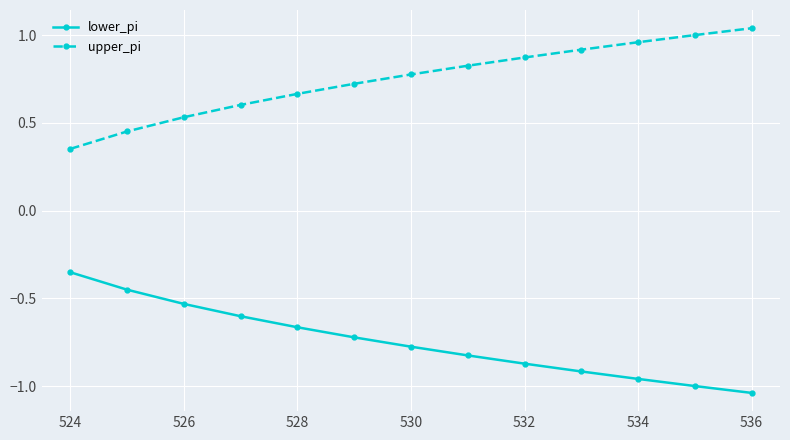

Rank the series by their average value, from lowest to highest.

lower_pi, upper_pi